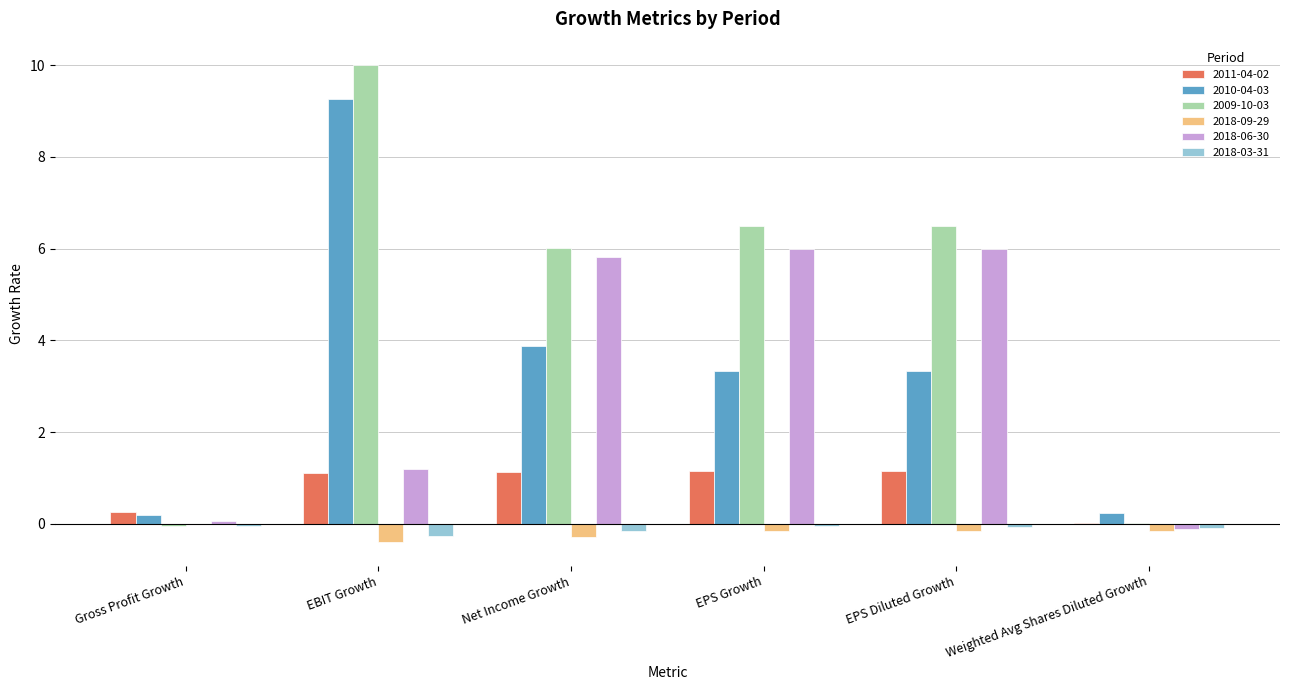

Which category has the highest value across all series?

EBIT Growth